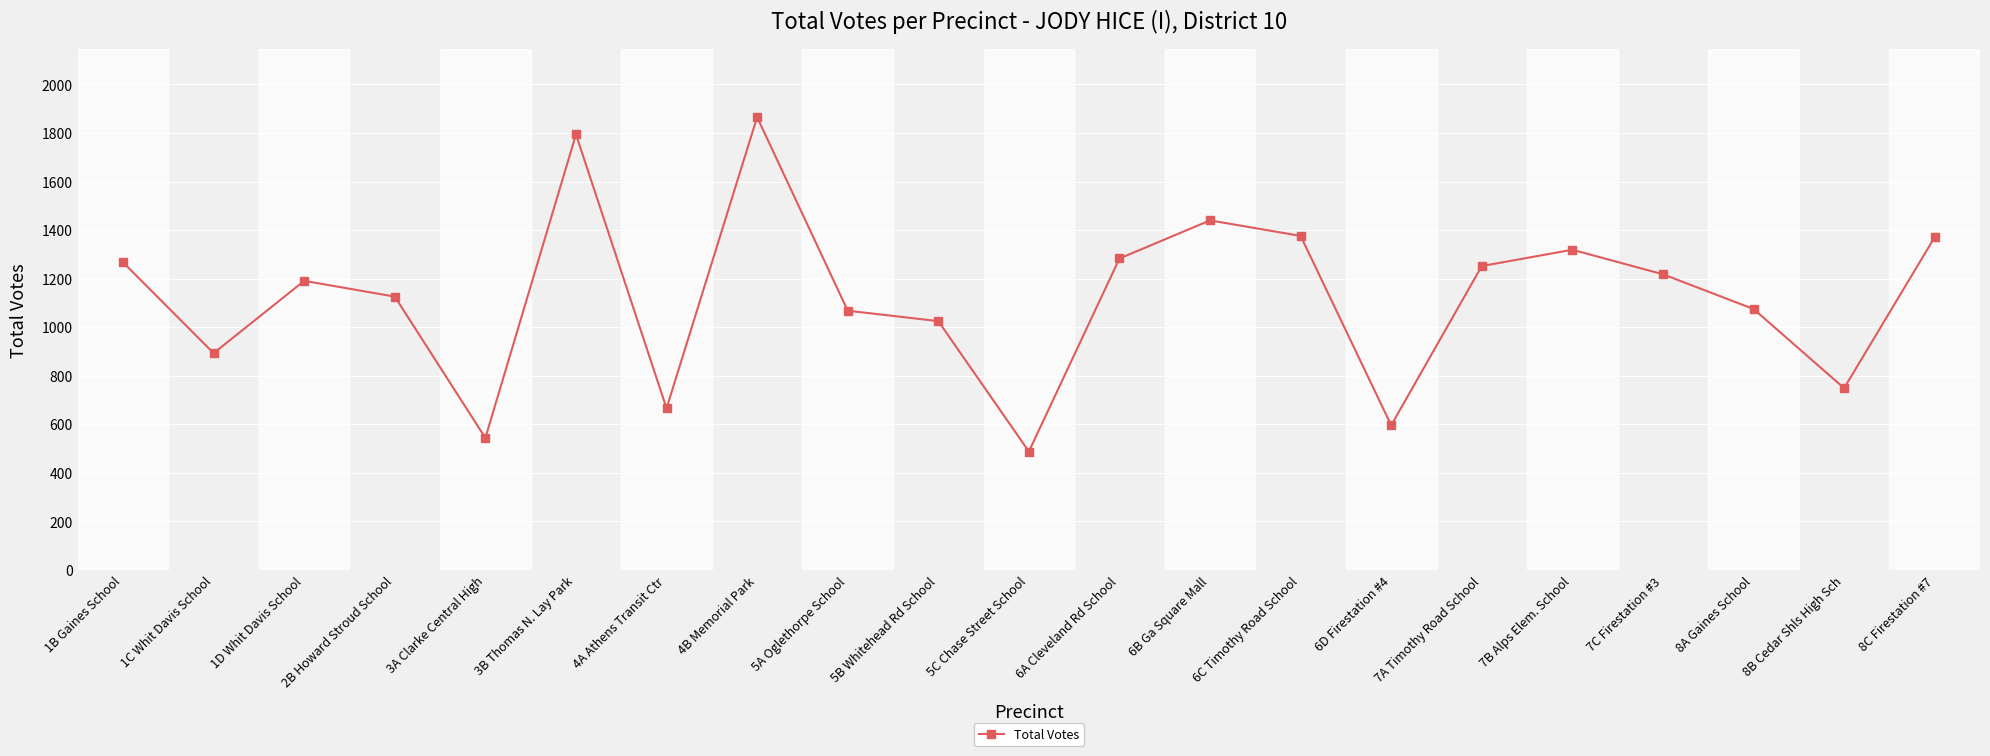

Which category has the lowest value across all series?

5C Chase Street School